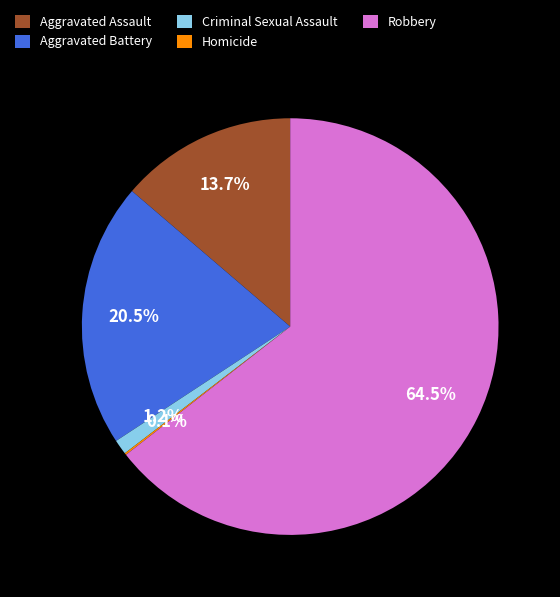

Which slice is the largest?

Robbery